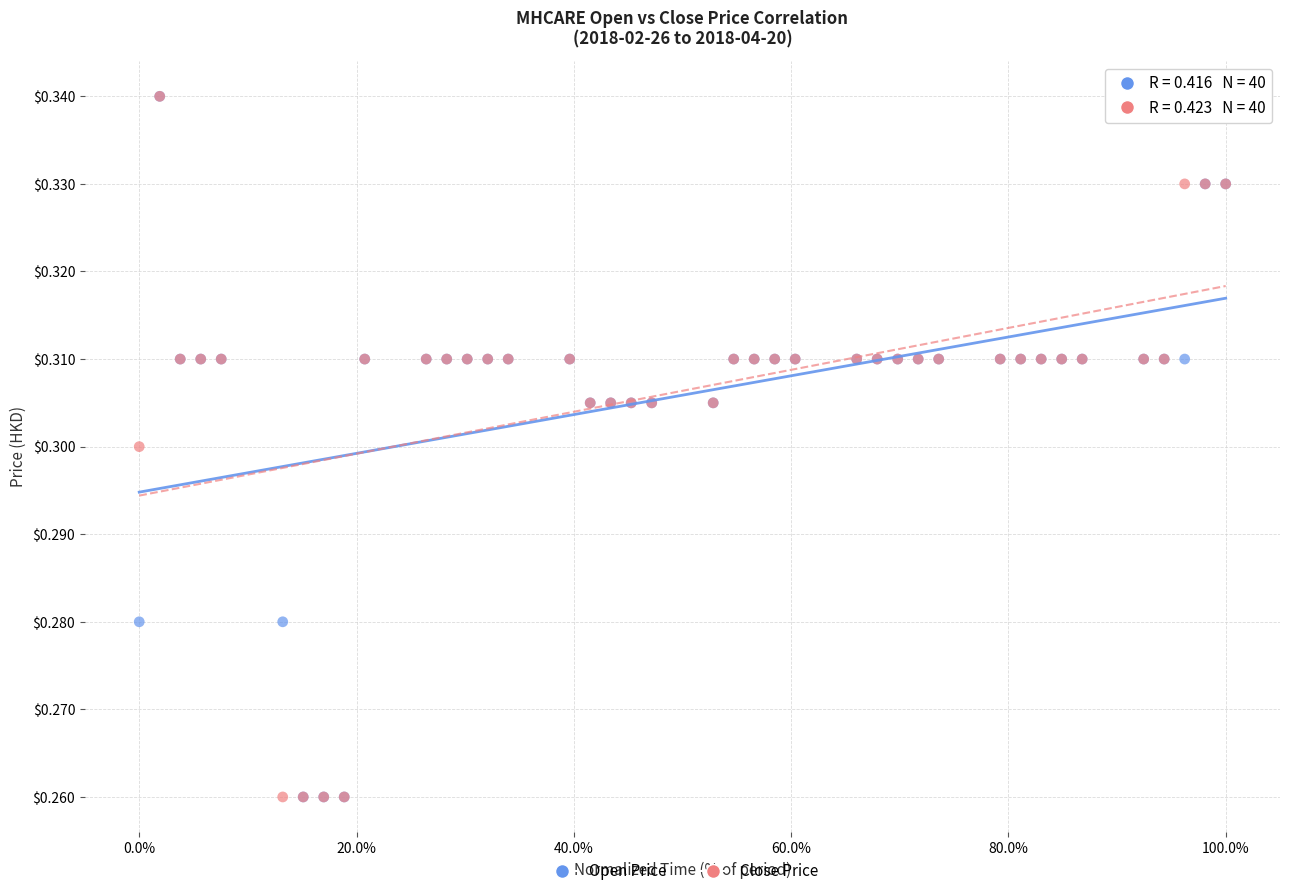

What are all the series names shown in the legend?

Open Price, Close Price